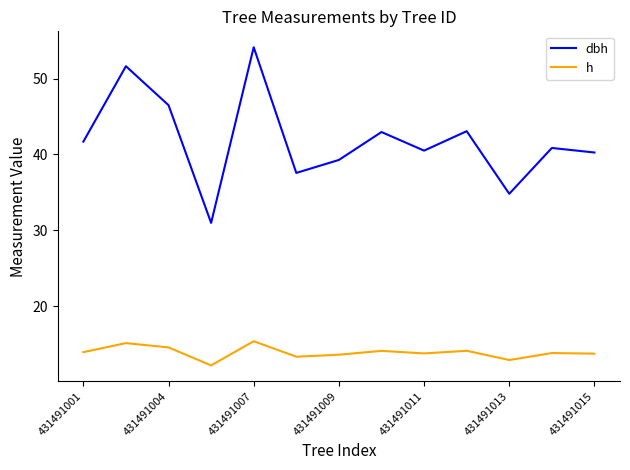

How many series are shown in this chart?

2